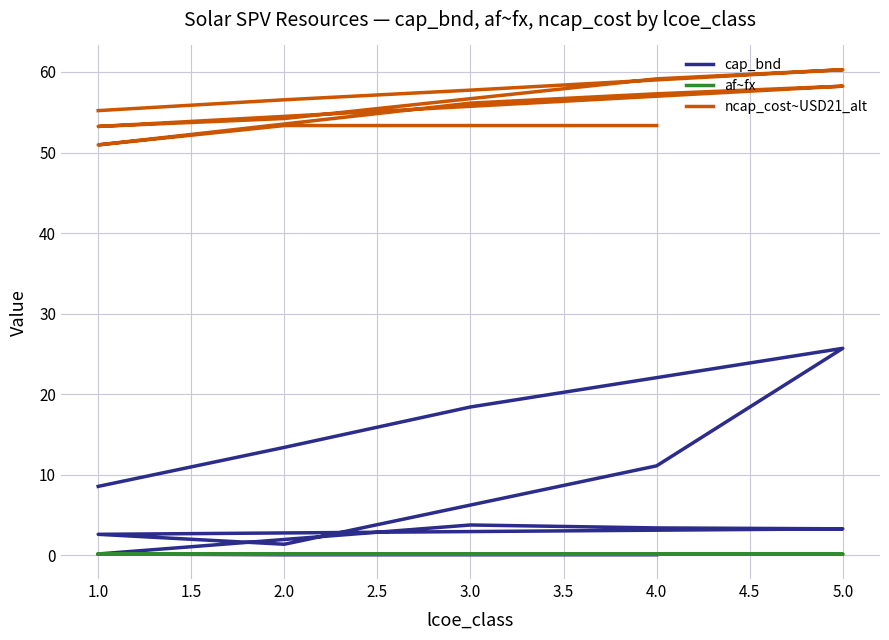

Reading left to right, extract all data points from this chart.

cap_bnd: 0.1	0.1	0.1	0.2	3.8	3.4	3.3	2.6	1.4	11.1	25.7	18.4	13.4	8.6
af~fx: 0.2	0.2	0.2	0.2	0.2	0.1	0.1	0.1	0.1	0.1	0.1	0.1	0.1	0.1
ncap_cost~USD21_alt: 53.3	53.3	53.3	50.9	56.1	57.3	58.2	53.2	54.2	59.1	60.3	57.7	56.5	55.2